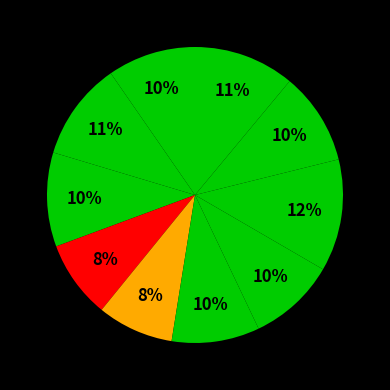

Rank the categories by value from highest to lowest.

8, 10, 2, 3, 9, 1, 6, 7, 4, 5